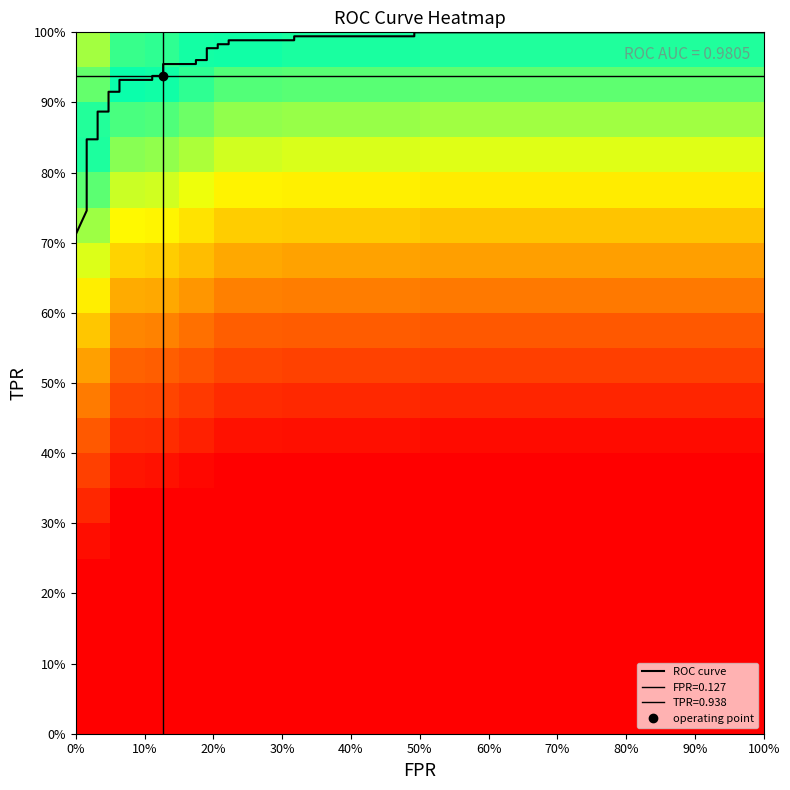

Rank the series by their maximum value, from lowest to highest.

roc_auc, fpr, tpr